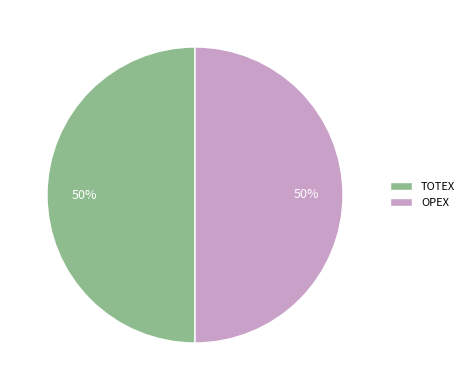

What is the ratio of the value at OPEX to the value at TOTEX?

1.0